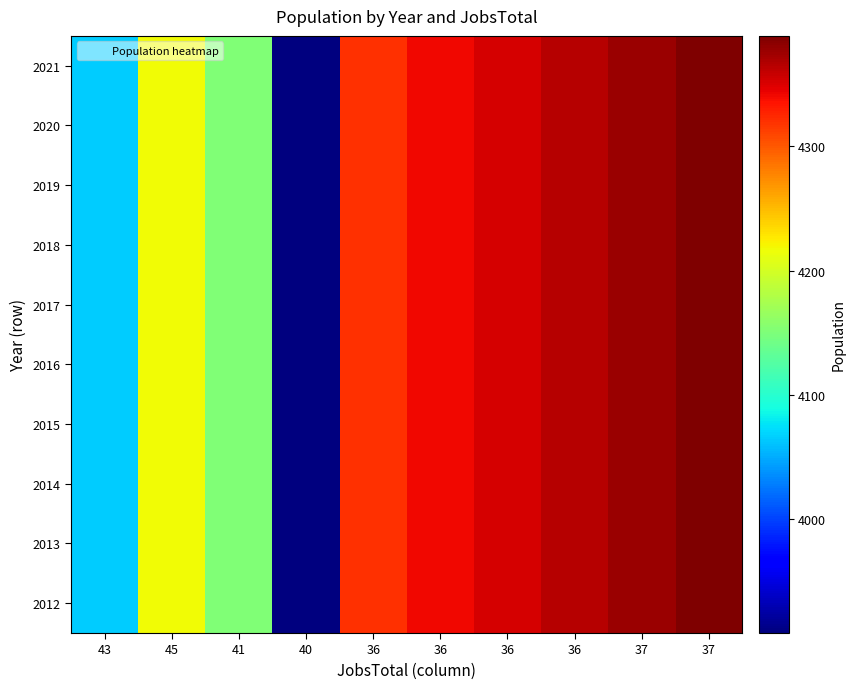

Reading left to right, transcribe all the data shown in this chart.

2012: 43=4065	45=4218	41=4152	40=3908	36=4320	36=4341	36=4353	36=4365	37=4377	37=4389
2013: 43=4065	45=4218	41=4152	40=3908	36=4320	36=4341	36=4353	36=4365	37=4377	37=4389
2014: 43=4065	45=4218	41=4152	40=3908	36=4320	36=4341	36=4353	36=4365	37=4377	37=4389
2015: 43=4065	45=4218	41=4152	40=3908	36=4320	36=4341	36=4353	36=4365	37=4377	37=4389
2016: 43=4065	45=4218	41=4152	40=3908	36=4320	36=4341	36=4353	36=4365	37=4377	37=4389
2017: 43=4065	45=4218	41=4152	40=3908	36=4320	36=4341	36=4353	36=4365	37=4377	37=4389
2018: 43=4065	45=4218	41=4152	40=3908	36=4320	36=4341	36=4353	36=4365	37=4377	37=4389
2019: 43=4065	45=4218	41=4152	40=3908	36=4320	36=4341	36=4353	36=4365	37=4377	37=4389
2020: 43=4065	45=4218	41=4152	40=3908	36=4320	36=4341	36=4353	36=4365	37=4377	37=4389
2021: 43=4065	45=4218	41=4152	40=3908	36=4320	36=4341	36=4353	36=4365	37=4377	37=4389